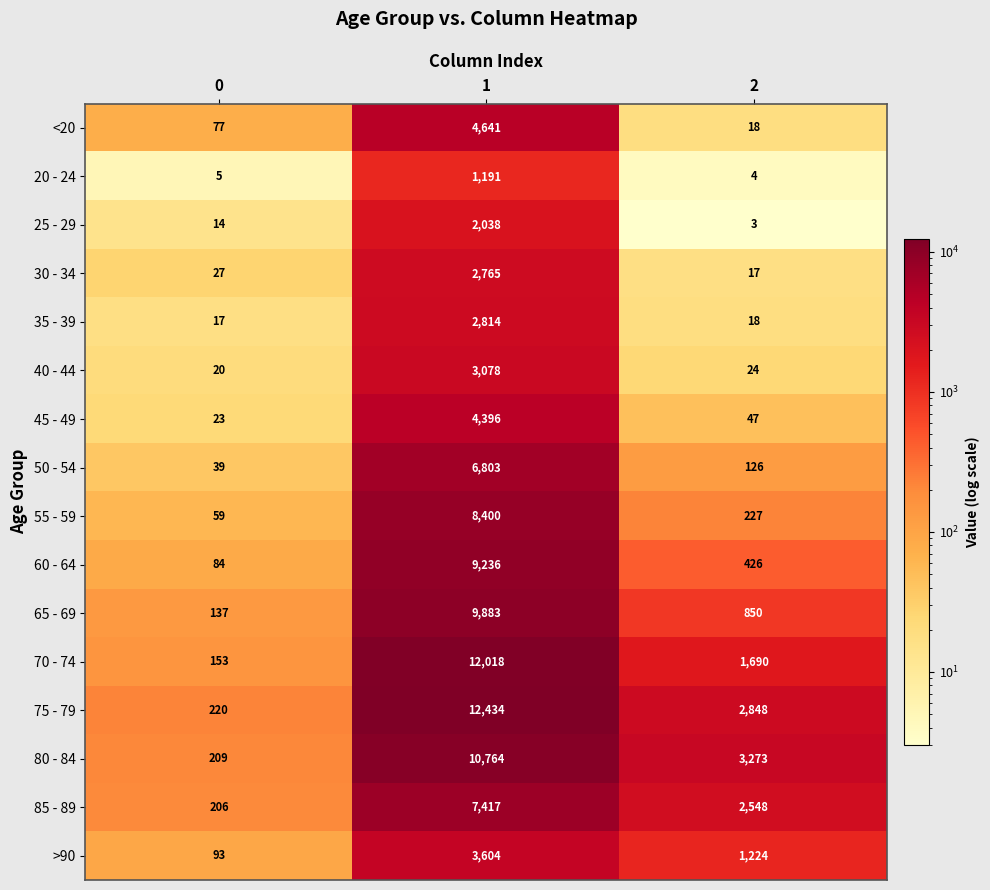

What is the minimum value shown in the chart?

3